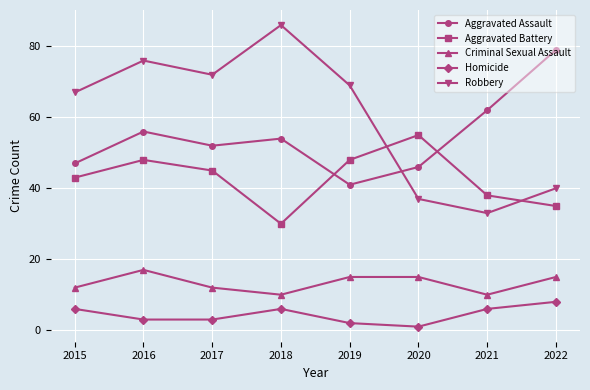

What is the difference between the highest and lowest values at 2015?

61